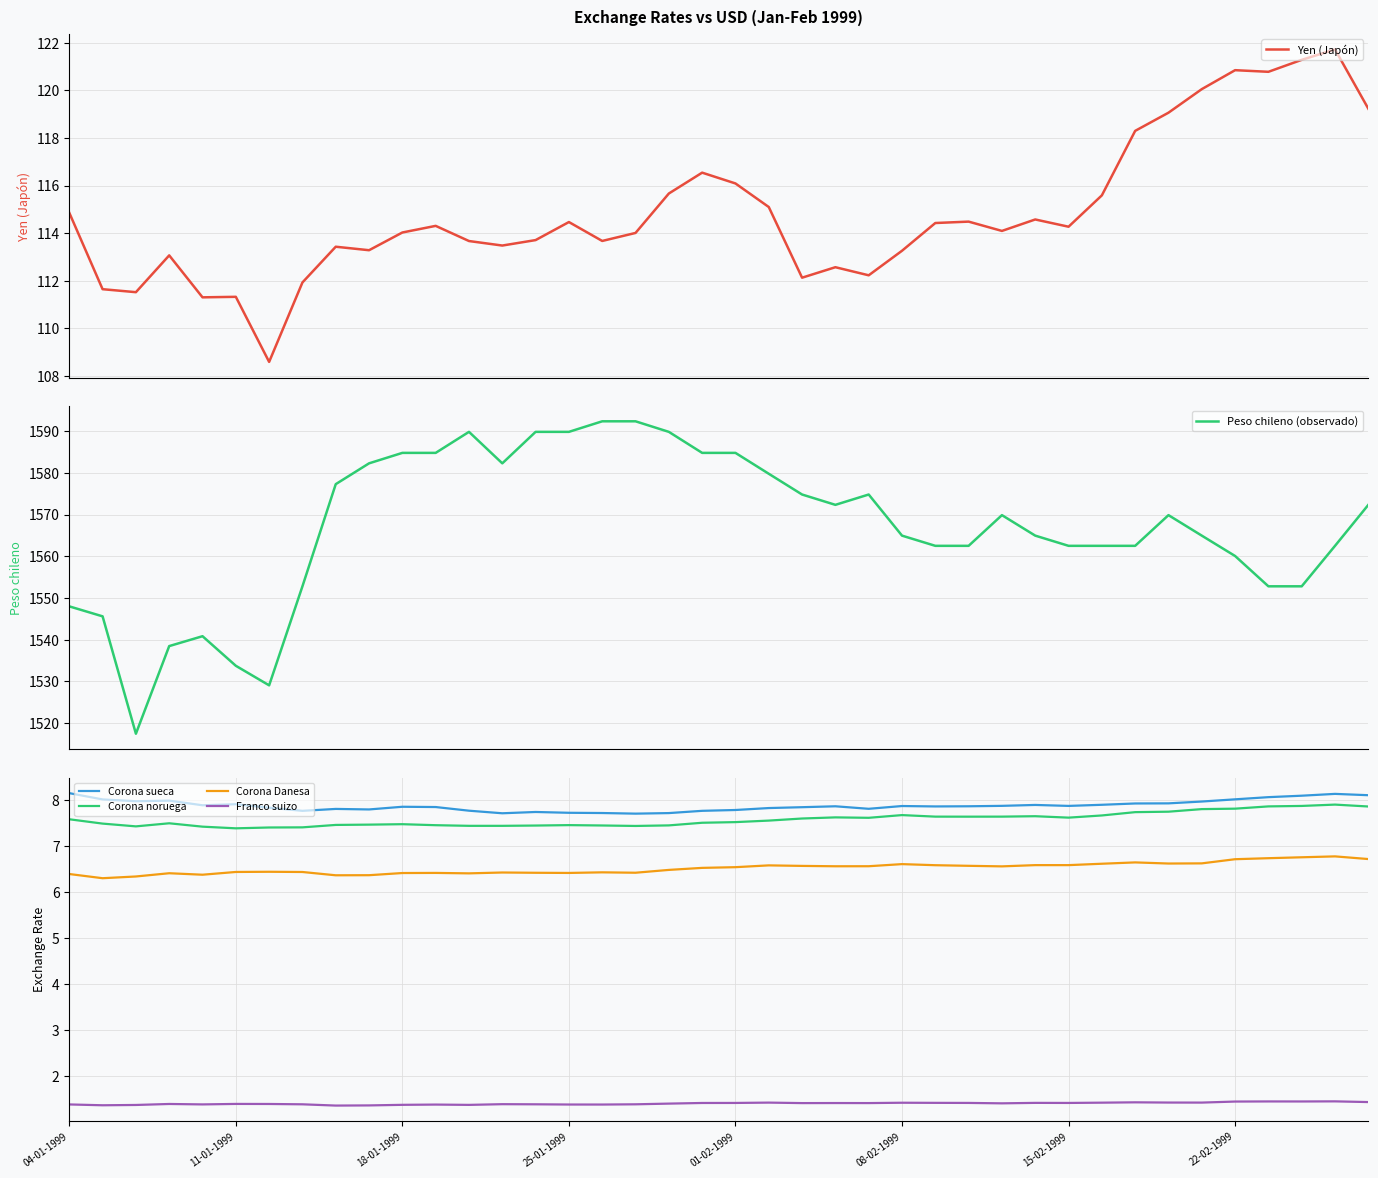

At how many categories does at least one series exceed 1011?

40